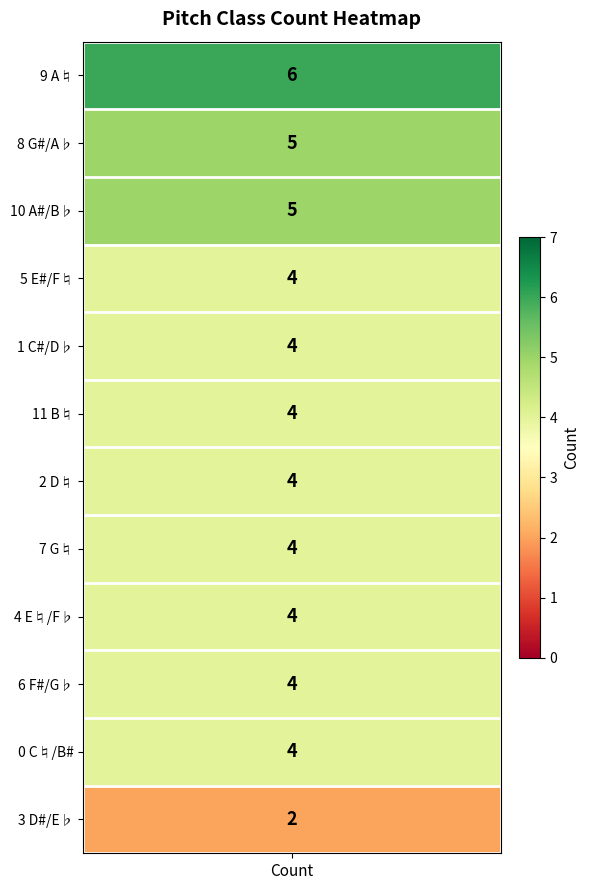

What is the smallest value displayed?

2